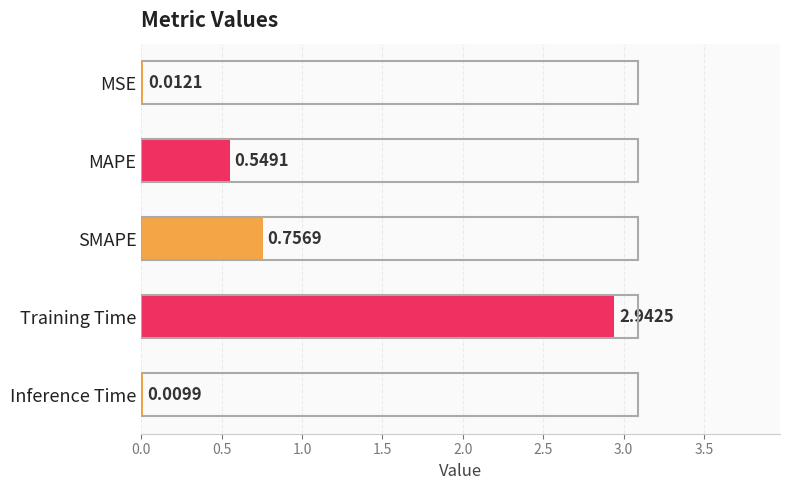

What is the sum of the values at MSE and MAPE?

0.6